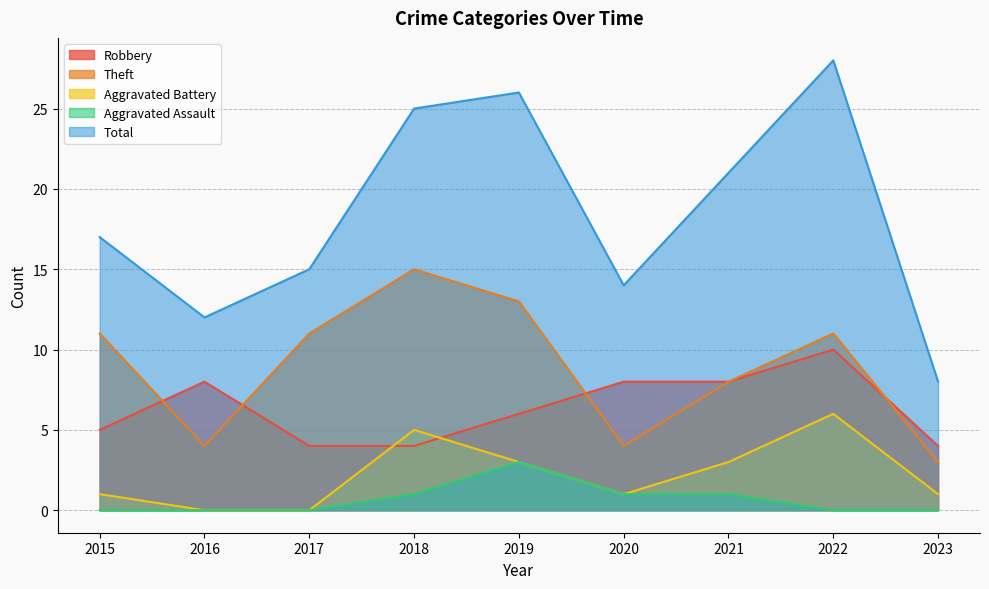

True or false: Total has a value of 23 at 2017.

False